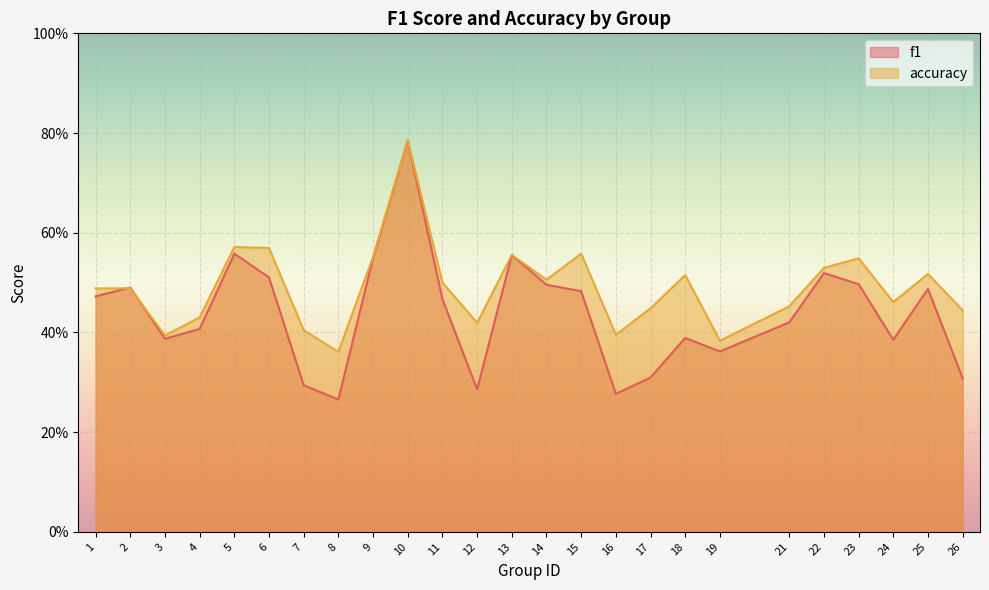

True or false: accuracy and f1 intersect in this chart.

True